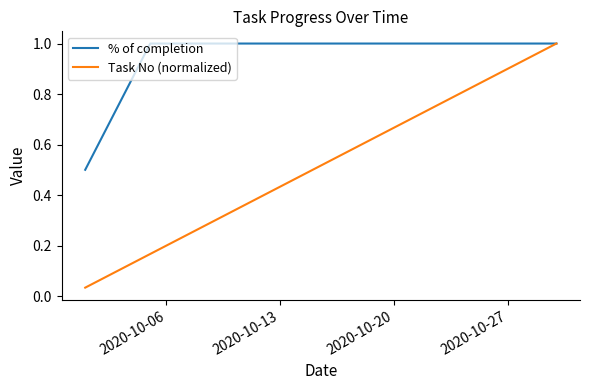

Which series has the largest total across all categories?

% of completion